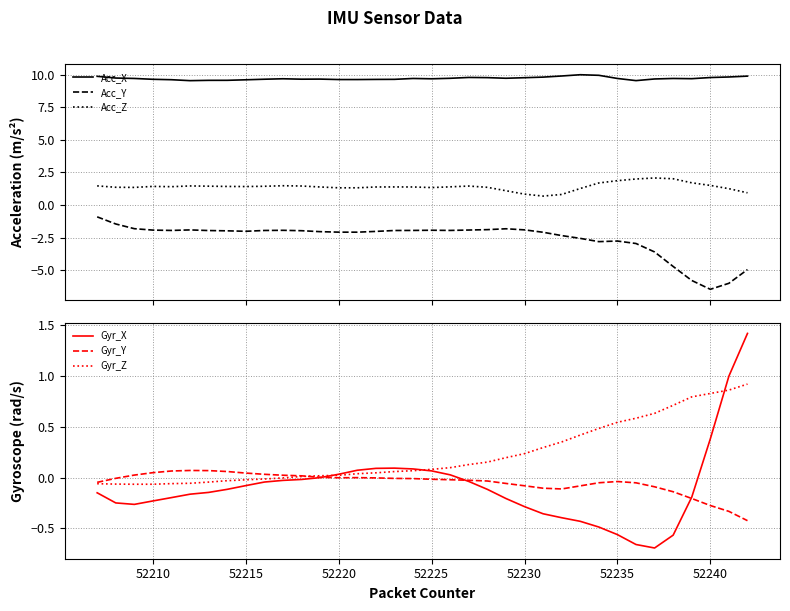

Reading left to right, list all the values displayed in this chart.

Acc_X: 9.9	9.7	9.7	9.6	9.6	9.5	9.6	9.6	9.6	9.6	9.7	9.7	9.7	9.6	9.6	9.6	9.6	9.7	9.7	9.7	9.8	9.8	9.7	9.8	9.8	9.9	10.0	10.0	9.7	9.5	9.7	9.7	9.7	9.8	9.8	9.9
Acc_Y: -0.9	-1.5	-1.8	-1.9	-1.9	-1.9	-2.0	-2.0	-2.0	-2.0	-1.9	-2.0	-2.0	-2.1	-2.1	-2.0	-2.0	-1.9	-1.9	-1.9	-1.9	-1.9	-1.8	-1.9	-2.1	-2.3	-2.6	-2.8	-2.8	-3.0	-3.6	-4.7	-5.8	-6.5	-6.0	-5.0
Acc_Z: 1.5	1.4	1.4	1.4	1.4	1.5	1.4	1.4	1.4	1.4	1.5	1.5	1.4	1.3	1.3	1.4	1.4	1.4	1.3	1.4	1.5	1.4	1.1	0.8	0.7	0.8	1.3	1.7	1.9	2.0	2.1	2.0	1.7	1.5	1.3	0.9
Gyr_X: -0.1	-0.2	-0.3	-0.2	-0.2	-0.2	-0.1	-0.1	-0.1	-0.0	-0.0	-0.0	0.0	0.0	0.1	0.1	0.1	0.1	0.1	0.0	-0.0	-0.1	-0.2	-0.3	-0.4	-0.4	-0.4	-0.5	-0.6	-0.7	-0.7	-0.6	-0.2	0.4	1.0	1.4
Gyr_Y: -0.0	-0.0	0.0	0.0	0.1	0.1	0.1	0.1	0.0	0.0	0.0	0.0	0.0	-0.0	-0.0	-0.0	-0.0	-0.0	-0.0	-0.0	-0.0	-0.0	-0.1	-0.1	-0.1	-0.1	-0.1	-0.1	-0.0	-0.1	-0.1	-0.1	-0.2	-0.3	-0.3	-0.4
Gyr_Z: -0.1	-0.1	-0.1	-0.1	-0.1	-0.1	-0.0	-0.0	-0.0	-0.0	-0.0	0.0	0.0	0.0	0.0	0.0	0.1	0.1	0.1	0.1	0.1	0.2	0.2	0.2	0.3	0.4	0.4	0.5	0.5	0.6	0.6	0.7	0.8	0.8	0.9	0.9